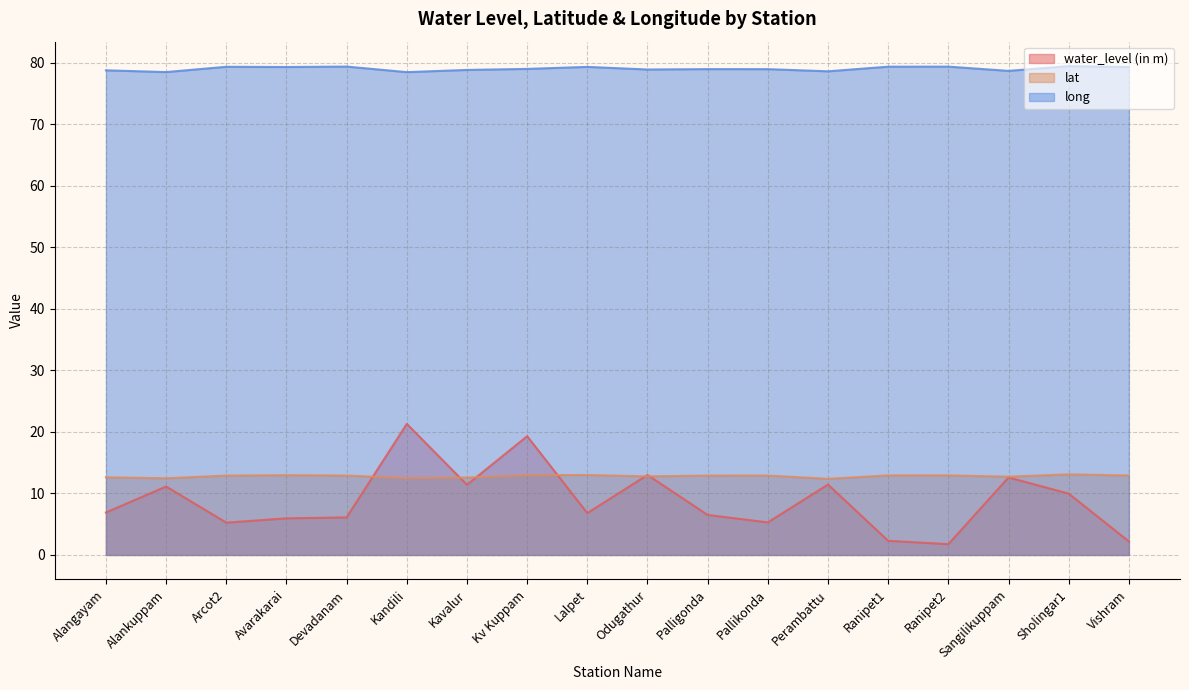

Where do water_level (in m) and lat first cross each other?

Devadanam and Kandili